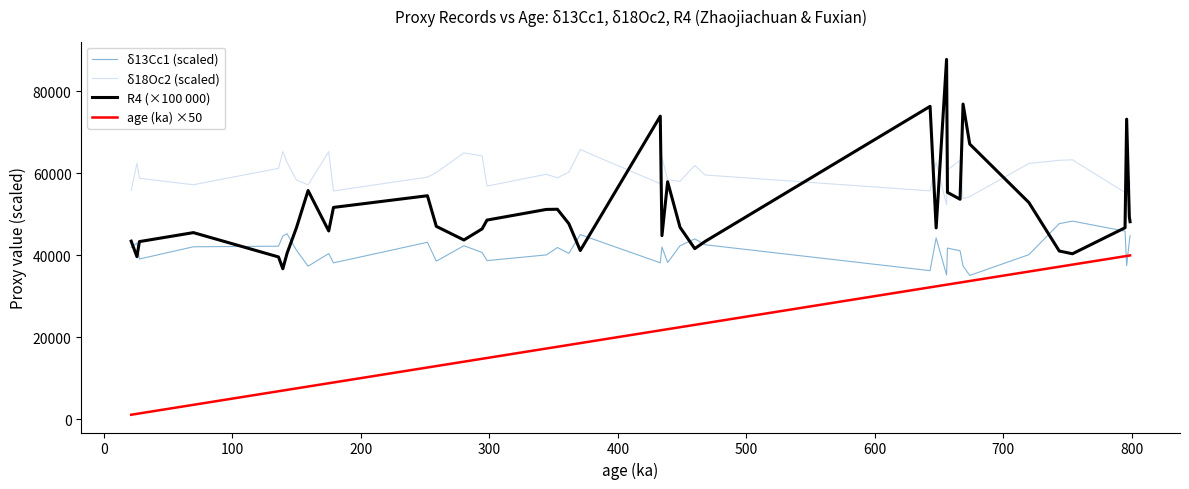

True or false: δ18Oc2 (scaled) and age (ka) ×50 cross at least once.

False